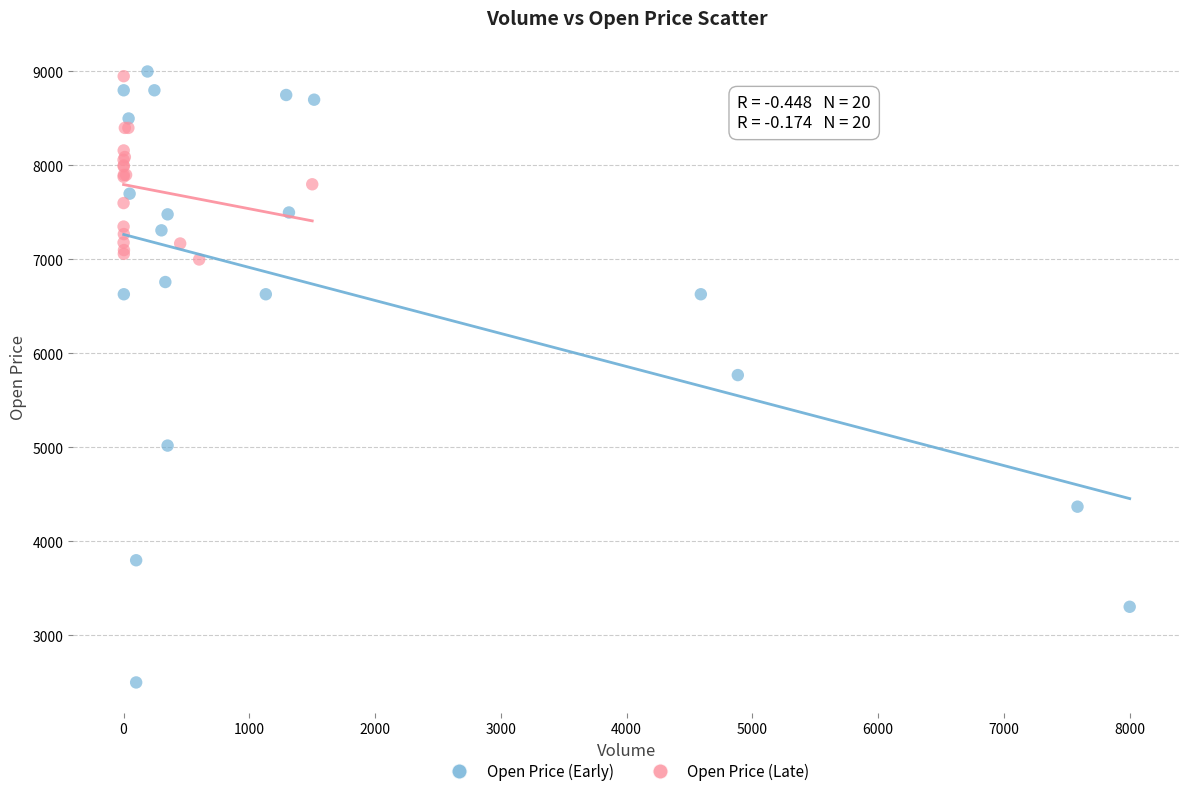

What are all the series names shown in the legend?

Open Price (Early), Open Price (Late)